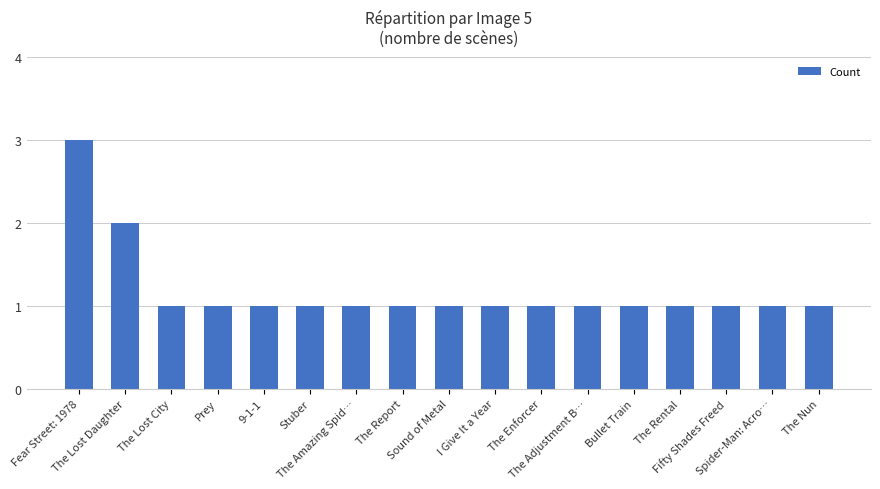

Where is the data nearest to the value 2?

The Lost Daughter